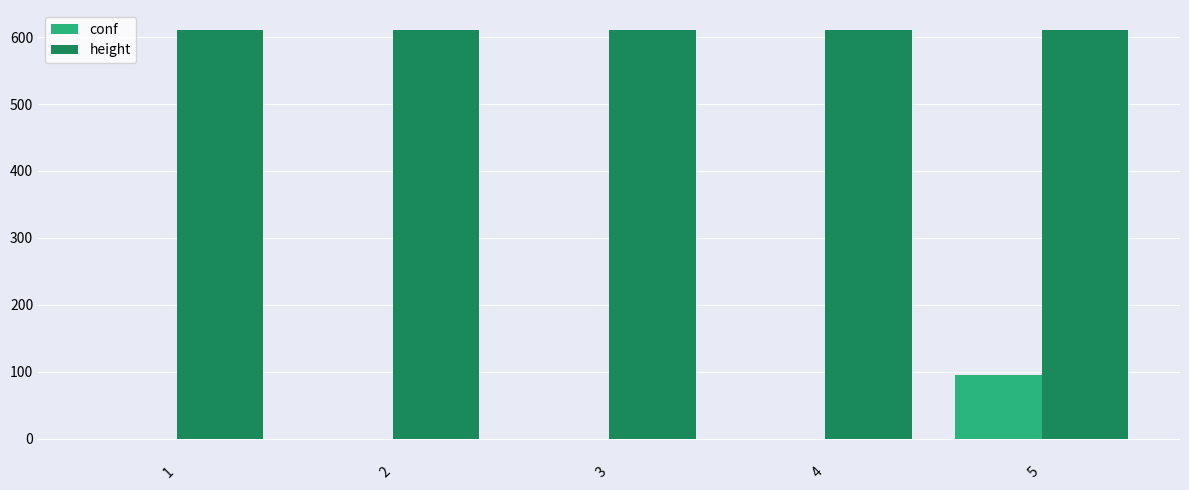

At which category is the sum across all series the highest?

5